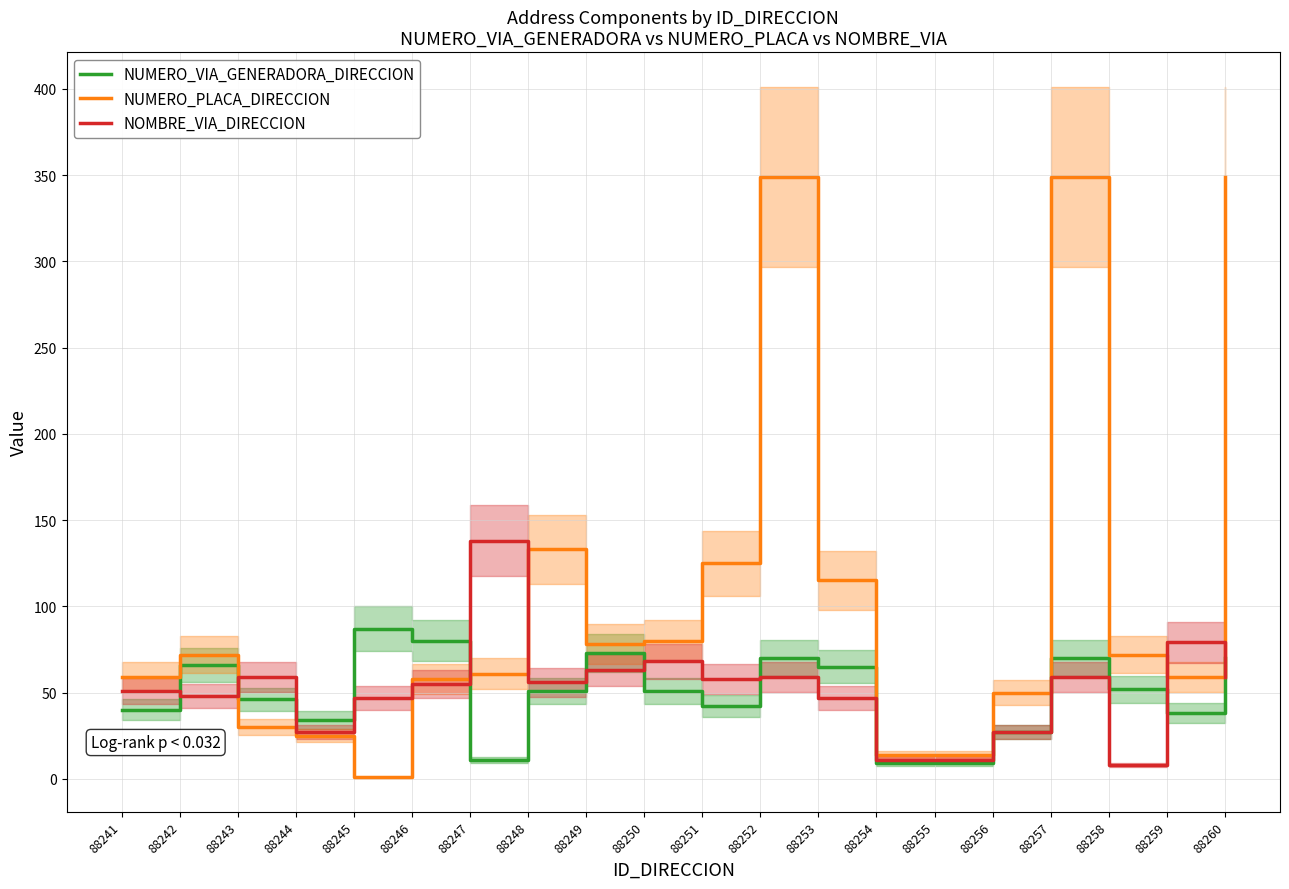

Rank the series at 88253 from highest to lowest value.

NUMERO_PLACA_DIRECCION, NUMERO_VIA_GENERADORA_DIRECCION, NOMBRE_VIA_DIRECCION